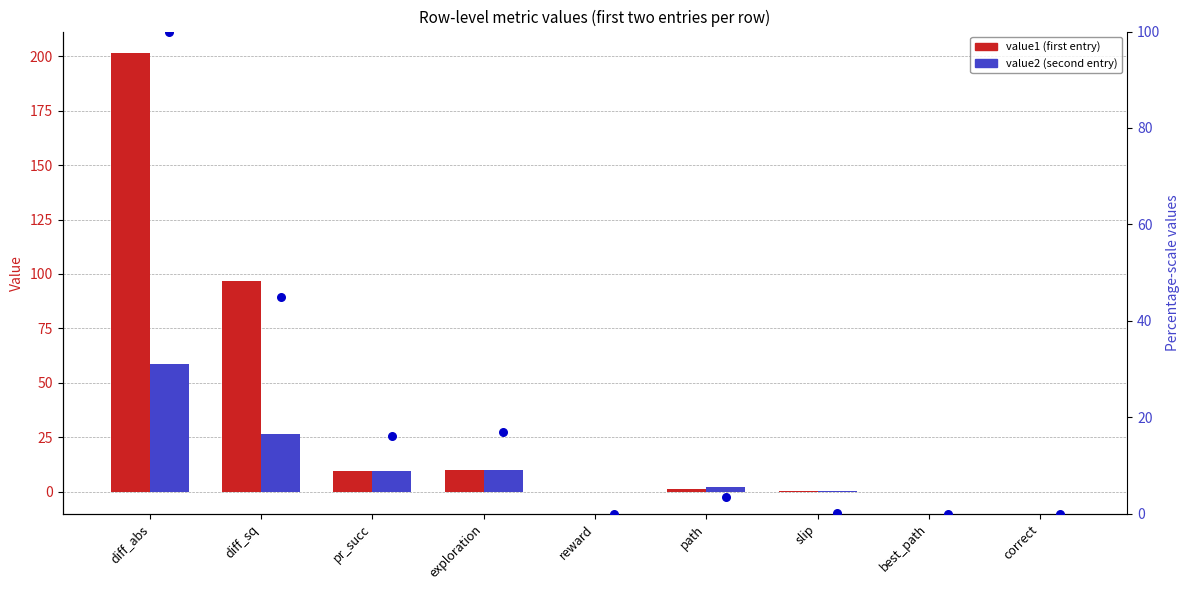

At which category is the sum across all series the highest?

diff_abs